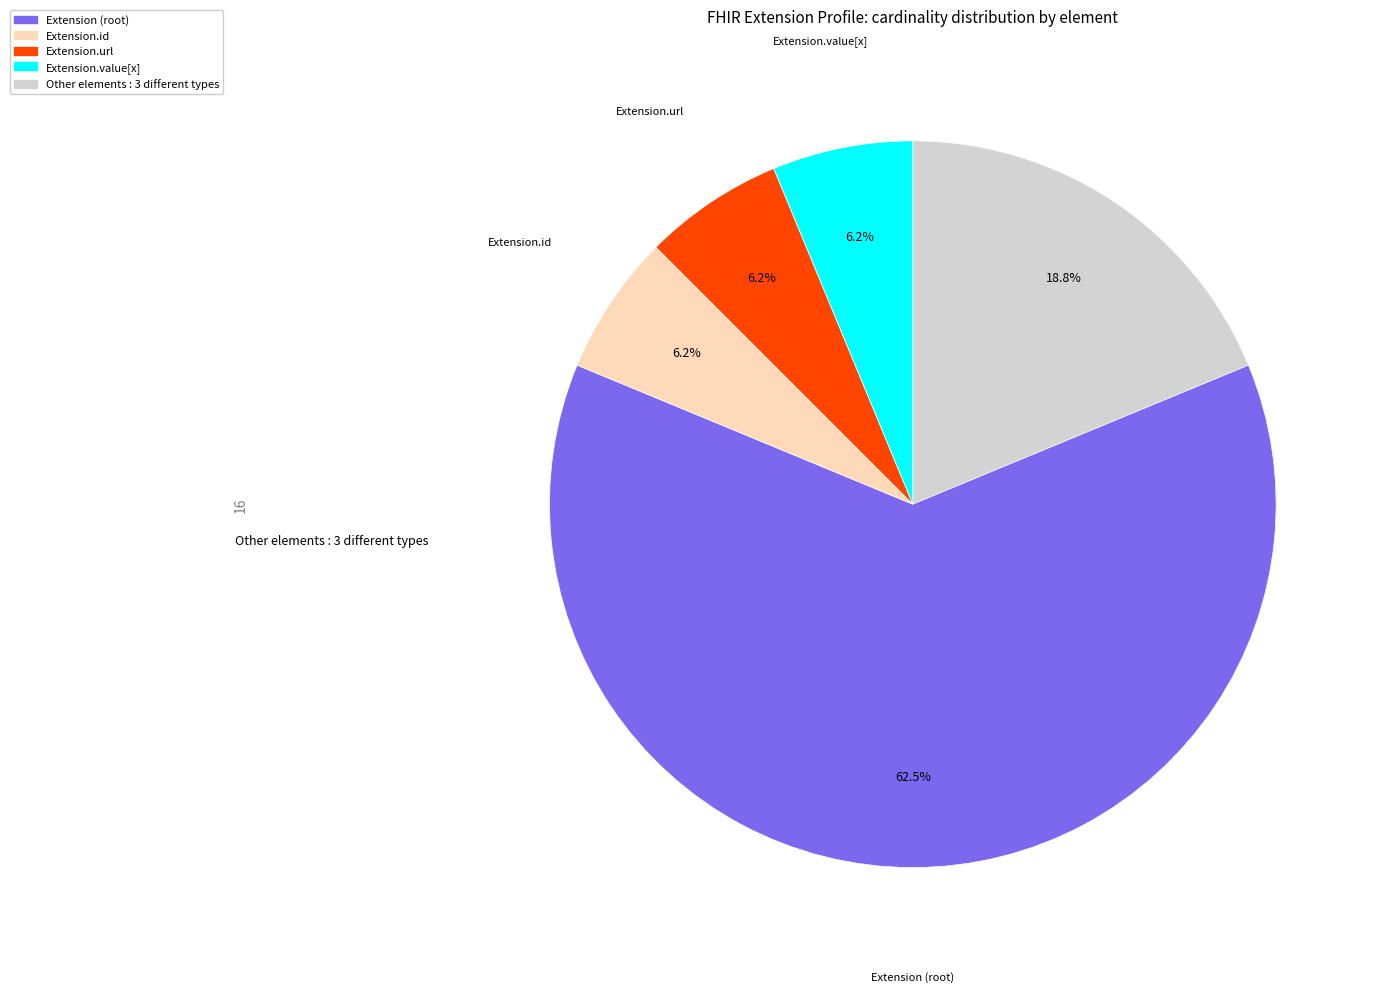

Is there a majority slice in this chart?

Yes